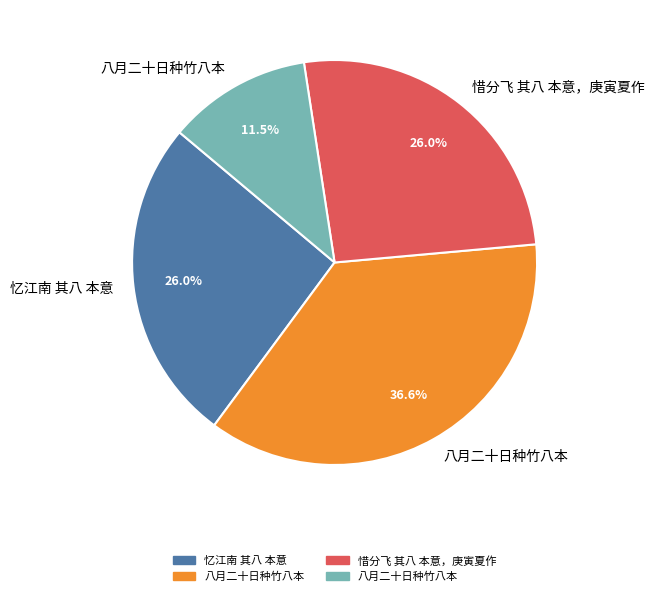

Is there a majority slice in this chart?

No